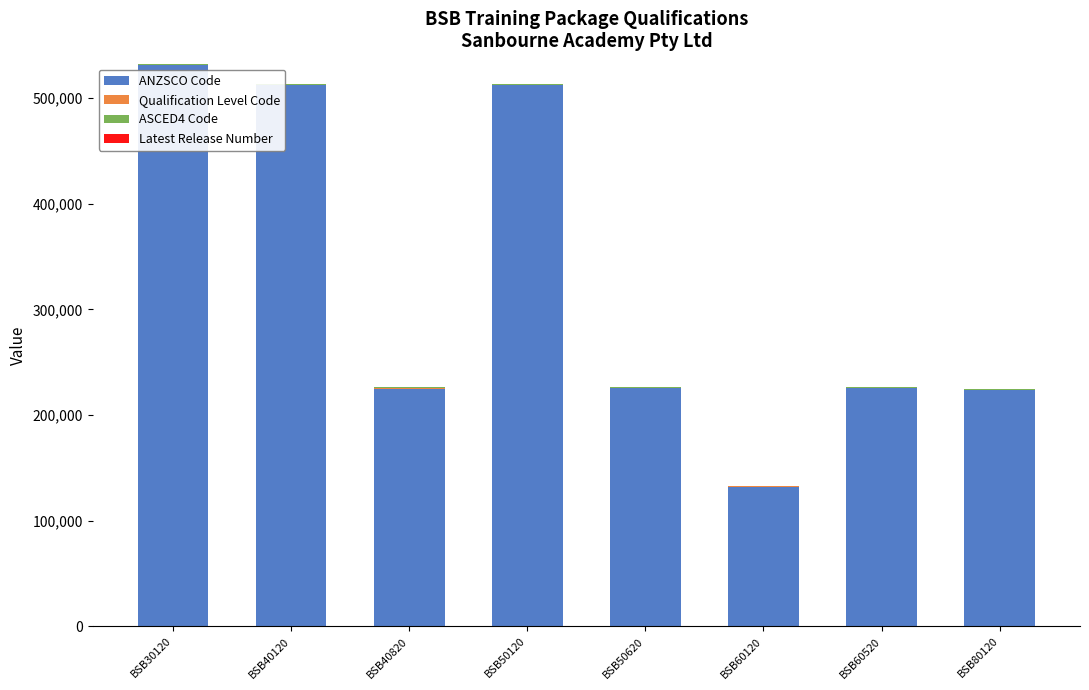

What is the sum of all ANZSCO Code values?

2586081